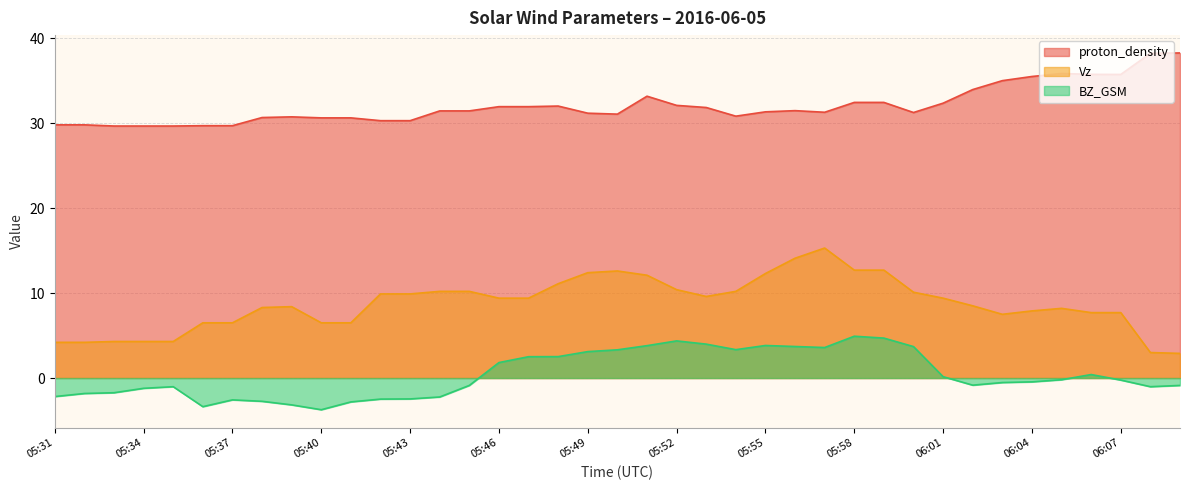

Reading right to left, list all the values displayed in this chart.

proton_density: 06:09=38.3	06:08=38.2	06:07=35.7	06:06=35.7	06:05=35.8	06:04=35.5	06:03=35.0	06:02=34.0	06:01=32.4	06:00=31.2	05:59=32.4	05:58=32.4	05:57=31.3	05:56=31.5	05:55=31.3	05:54=30.8	05:53=31.8	05:52=32.1	05:51=33.2	05:50=31.1	05:49=31.2	05:48=32.0	05:47=31.9	05:46=31.9	05:45=31.4	05:44=31.4	05:43=30.3	05:42=30.3	05:41=30.6	05:40=30.6	05:39=30.7	05:38=30.7	05:37=29.7	05:36=29.7	05:35=29.7	05:34=29.7	05:33=29.7	05:32=29.8	05:31=29.8
Vz: 06:09=2.9	06:08=3.0	06:07=7.7	06:06=7.7	06:05=8.2	06:04=7.9	06:03=7.5	06:02=8.5	06:01=9.4	06:00=10.1	05:59=12.7	05:58=12.7	05:57=15.3	05:56=14.1	05:55=12.3	05:54=10.2	05:53=9.6	05:52=10.4	05:51=12.1	05:50=12.6	05:49=12.4	05:48=11.1	05:47=9.4	05:46=9.4	05:45=10.2	05:44=10.2	05:43=9.9	05:42=9.9	05:41=6.5	05:40=6.5	05:39=8.4	05:38=8.3	05:37=6.5	05:36=6.5	05:35=4.3	05:34=4.3	05:33=4.3	05:32=4.2	05:31=4.2
BZ_GSM: 06:09=-0.9	06:08=-1.0	06:07=-0.2	06:06=0.4	06:05=-0.2	06:04=-0.5	06:03=-0.5	06:02=-0.8	06:01=0.2	06:00=3.7	05:59=4.7	05:58=4.9	05:57=3.6	05:56=3.7	05:55=3.8	05:54=3.3	05:53=4.0	05:52=4.4	05:51=3.8	05:50=3.3	05:49=3.1	05:48=2.5	05:47=2.5	05:46=1.8	05:45=-0.9	05:44=-2.2	05:43=-2.5	05:42=-2.5	05:41=-2.8	05:40=-3.7	05:39=-3.2	05:38=-2.7	05:37=-2.6	05:36=-3.4	05:35=-1.0	05:34=-1.2	05:33=-1.7	05:32=-1.8	05:31=-2.2